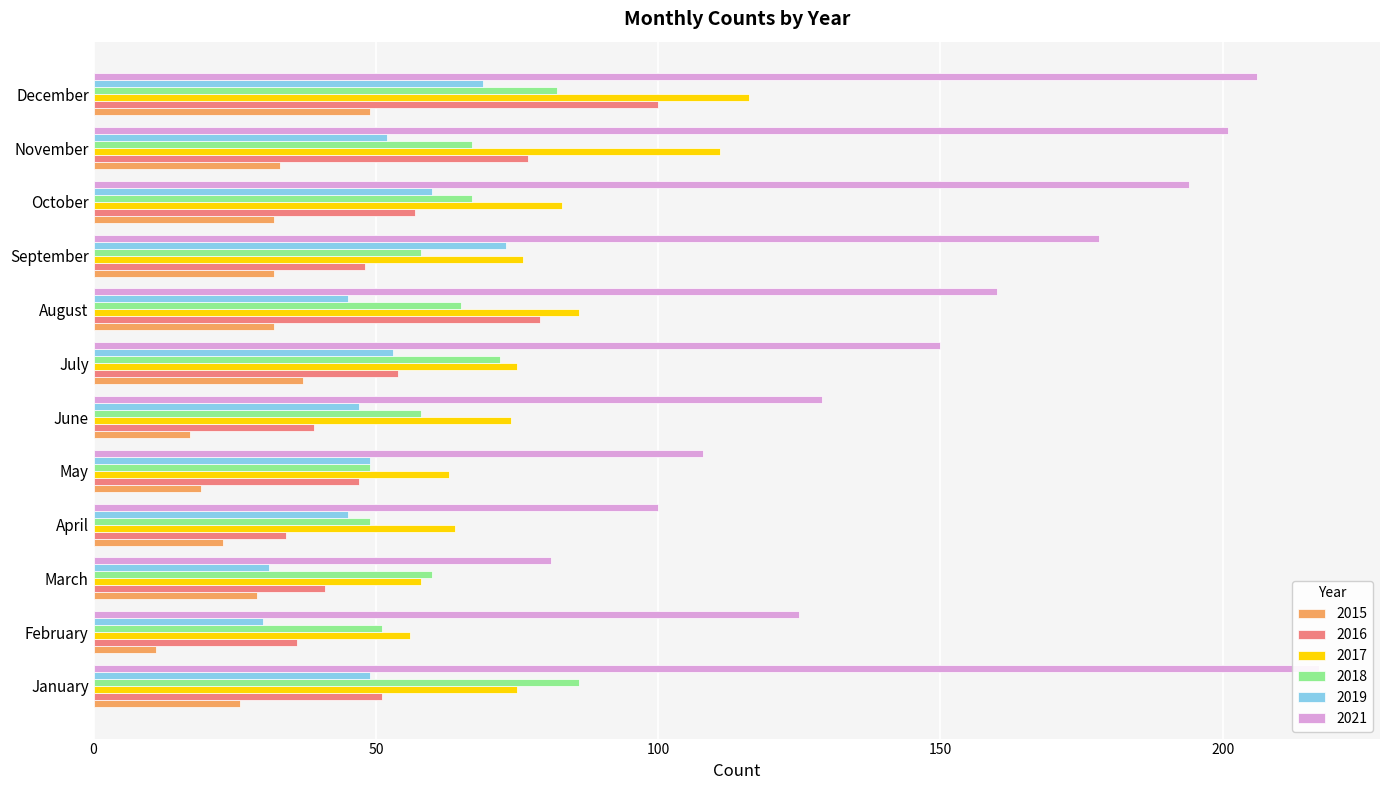

What is the minimum value shown in the chart?

11